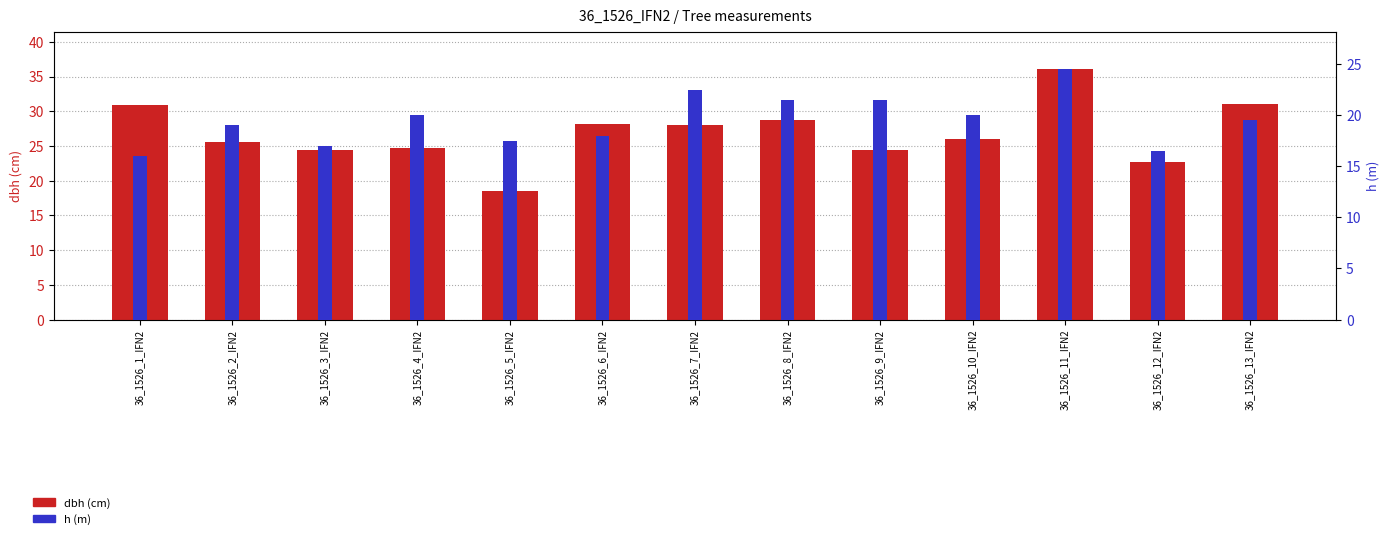

The value of h (m) at 36_1526_2_IFN2 is 7.9. True or false?

False